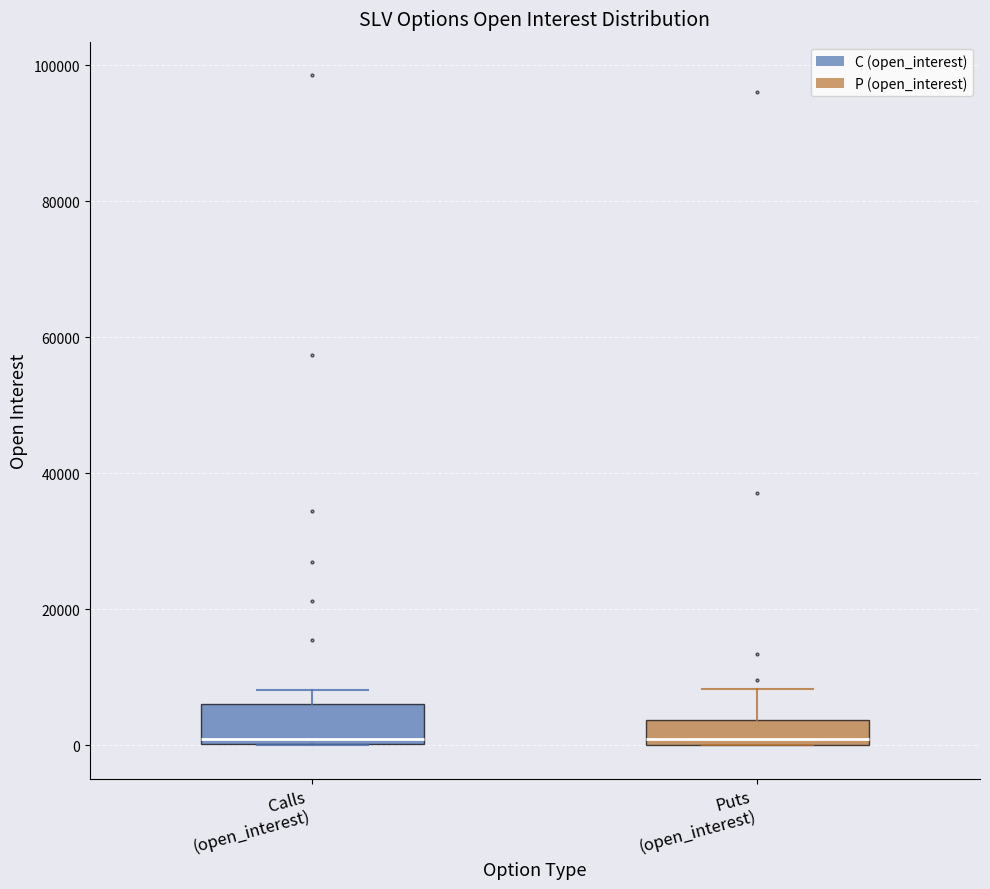

Where is the lower edge of the box for Puts (open_interest) on the y-axis? The values are not printed on the chart, so give them approximately, as read against the axis.

0